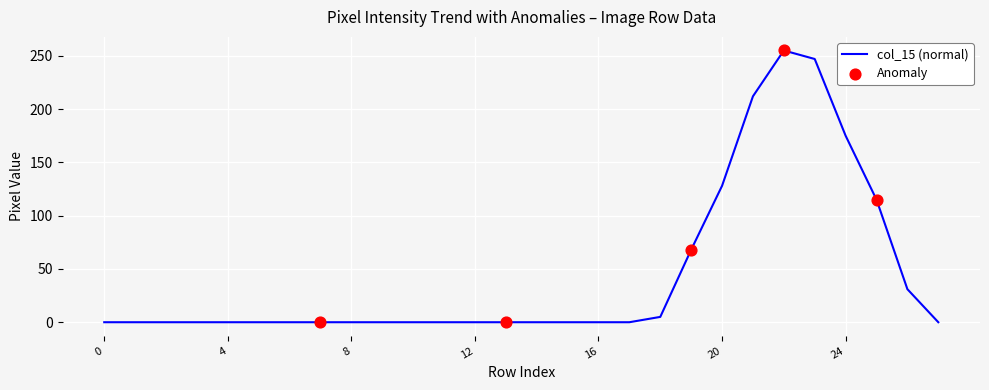

What is the maximum value shown in the chart?

255